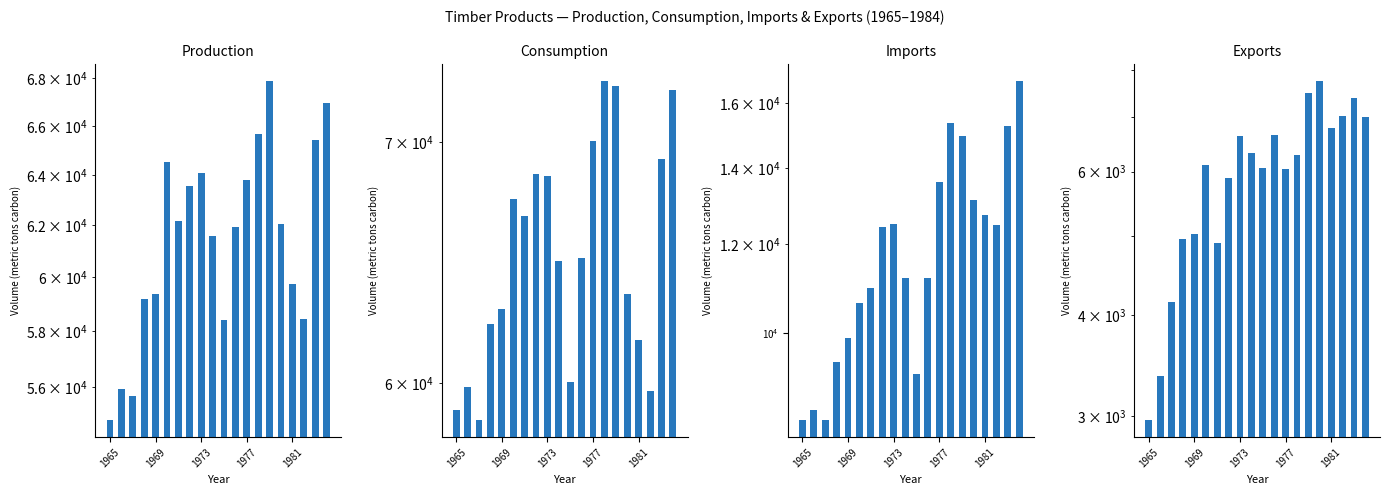

List the series in order of their peak value, lowest first.

Exports, Imports, Production, Consumption